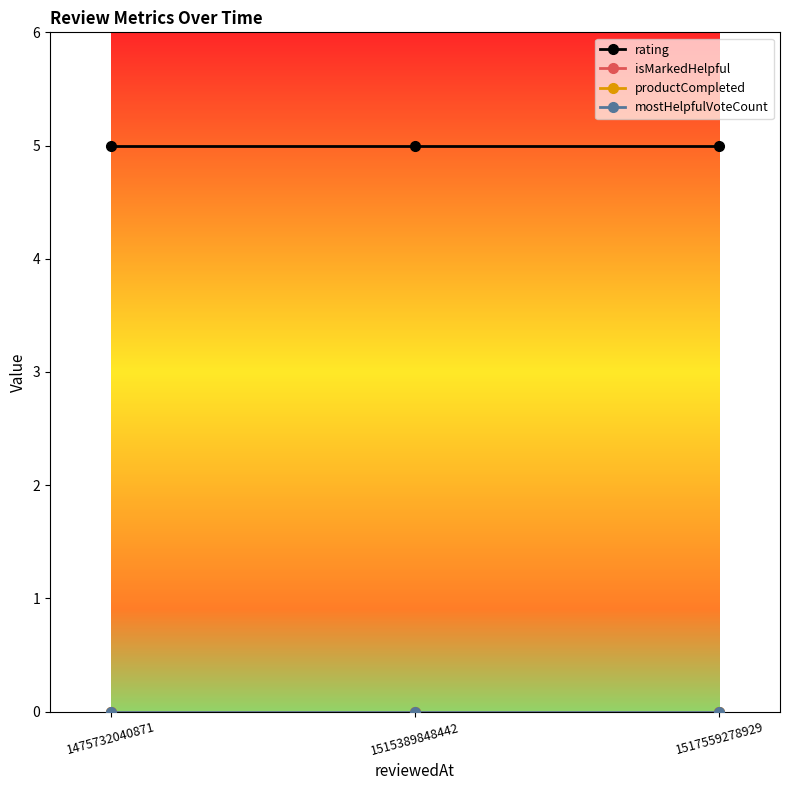

Is this an area chart (filled region under the line)?

No